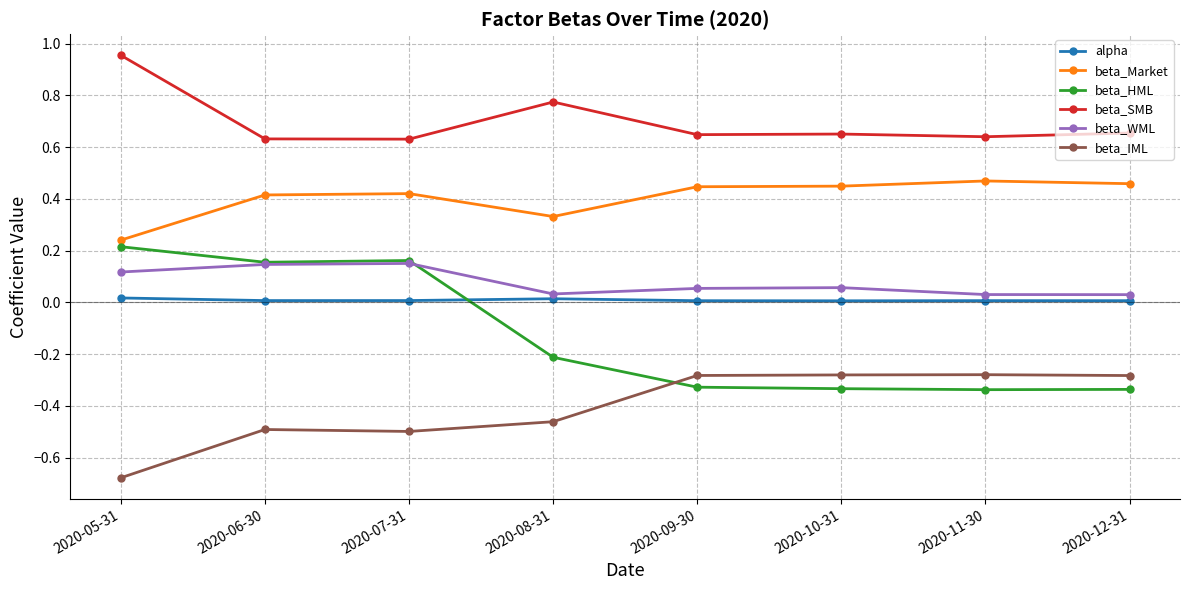

Which series has the largest range (max minus min)?

beta_HML